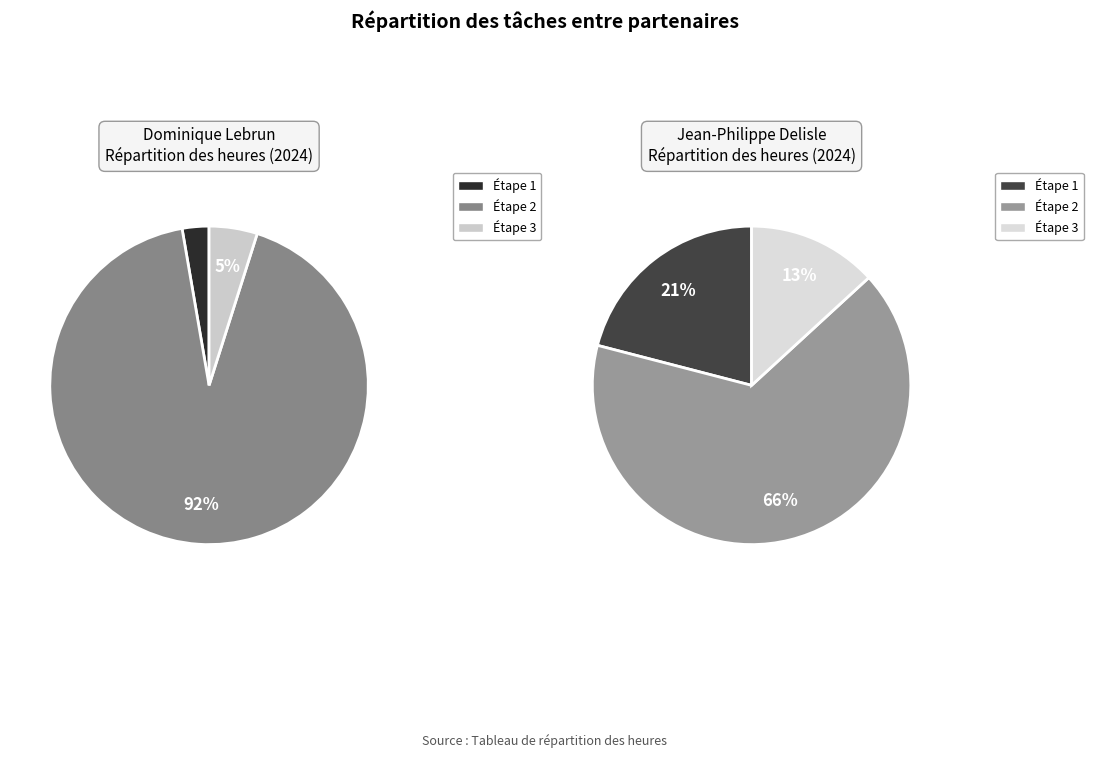

At Étape 1, list the series in order from smallest to largest.

Dominique Lebrun, Jean-Philippe Delisle